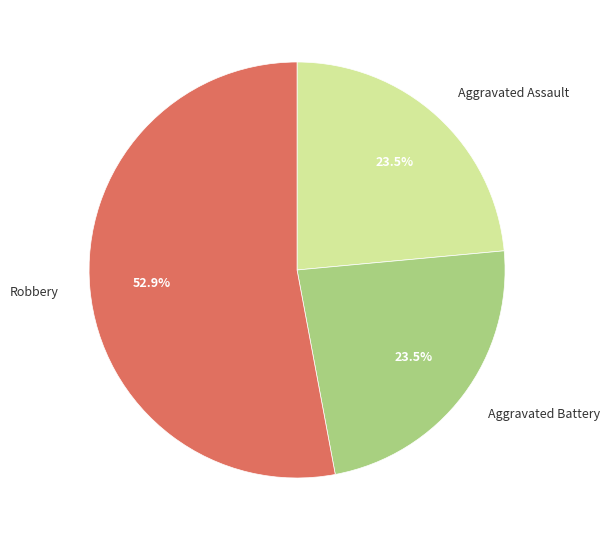

Is there any slice that represents more than half of the pie?

Yes